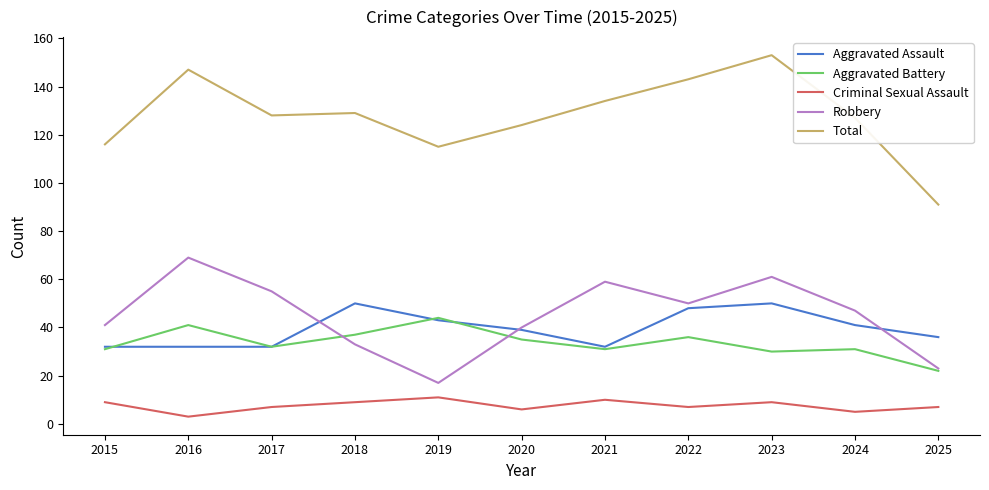

True or false: Total and Robbery cross at least once.

False